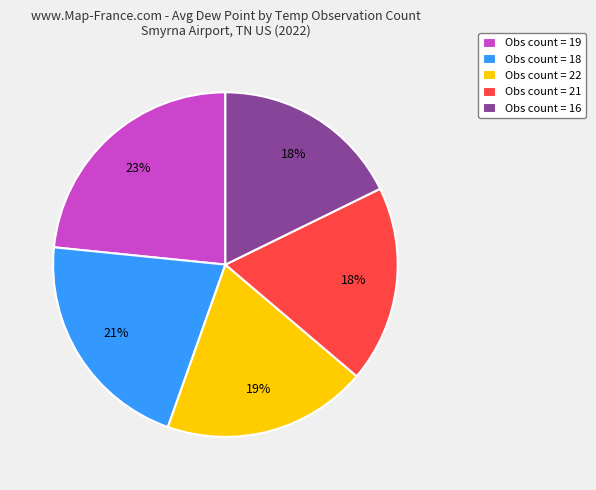

Does any single category account for the majority?

No